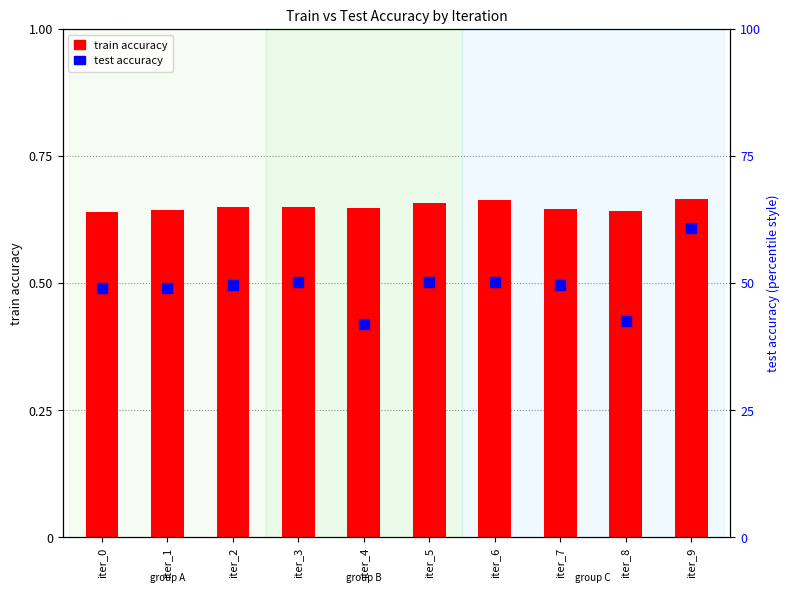

What is the total value across all series at iter_6?

1.2